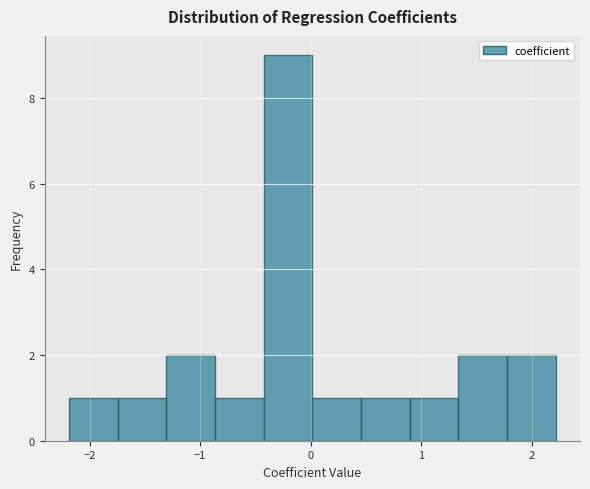

How tall is the bar that spans -1.7 to -1.3 on the x-axis? Neither the bar edges nor the heights are printed on the chart, so give them approximately, as read against the axes.

1